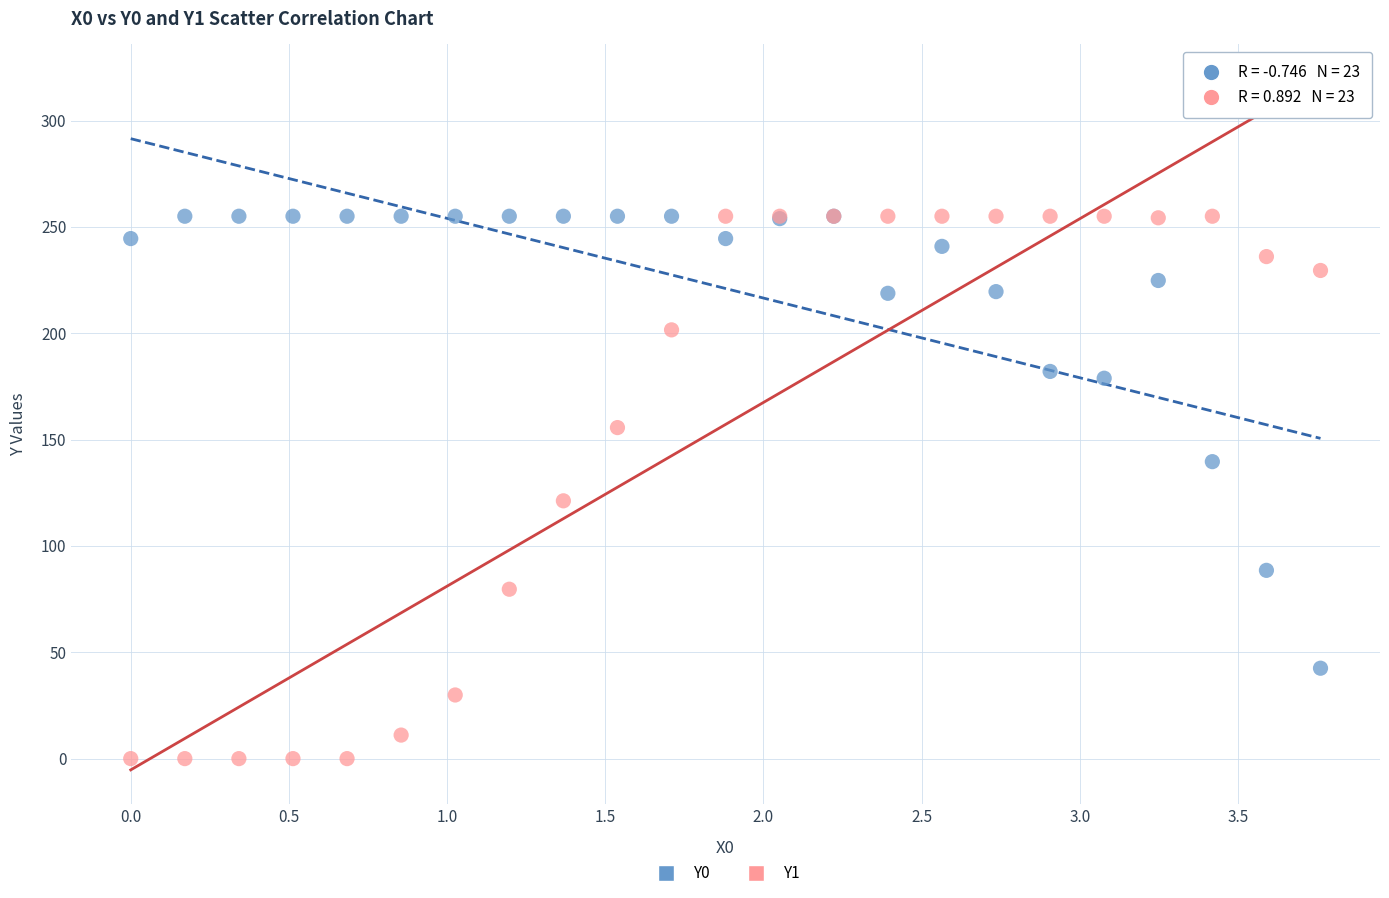

Which series has the widest spread of Y values?

Y1